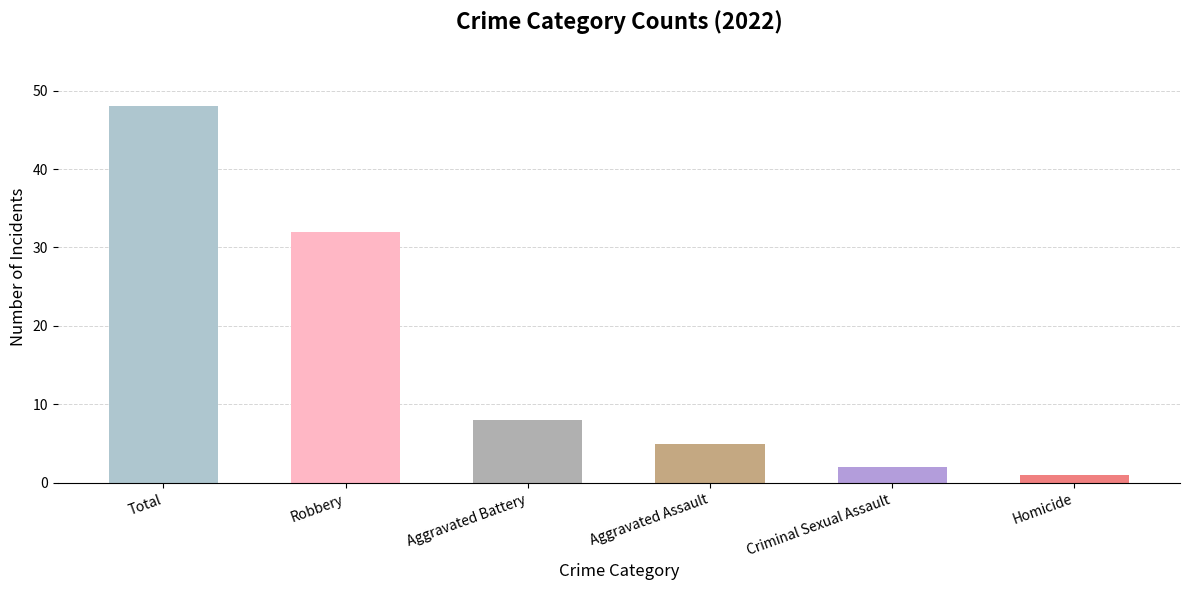

What is the change in value from Robbery to Aggravated Assault?

-27